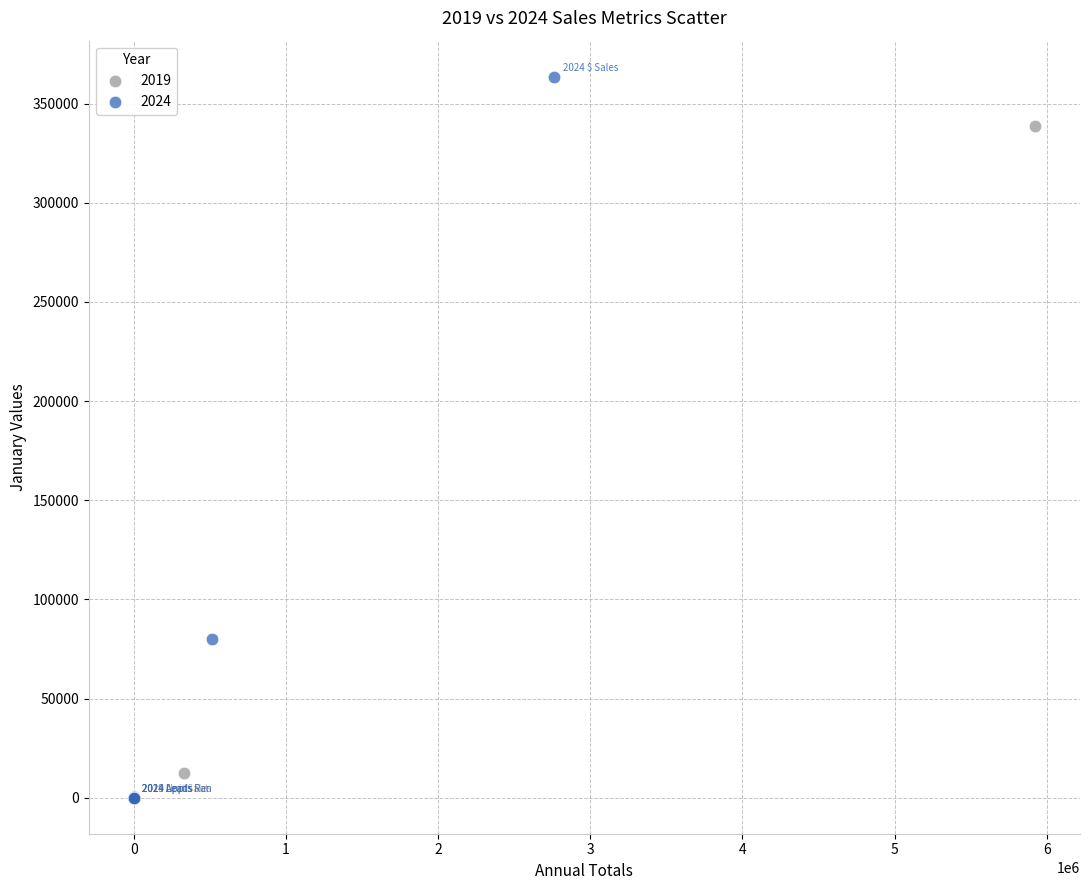

Which series reaches the maximum Y coordinate?

2024